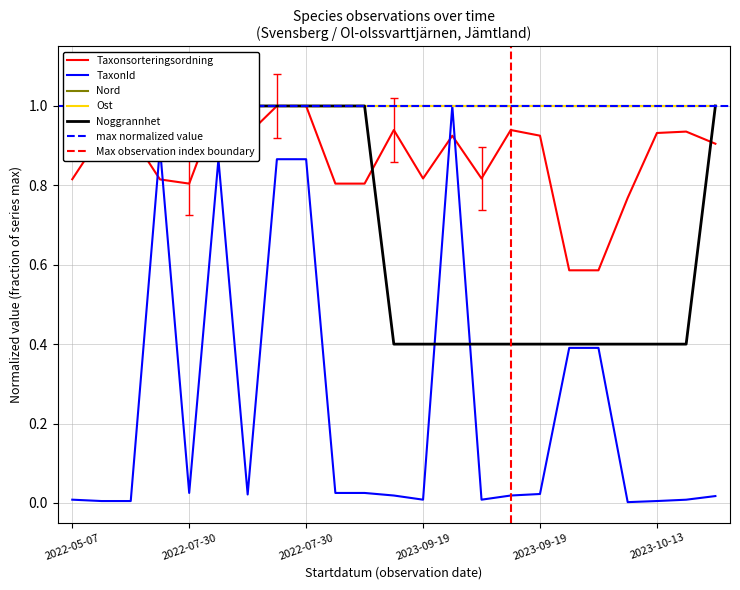

Does the chart have visible grid lines?

Yes